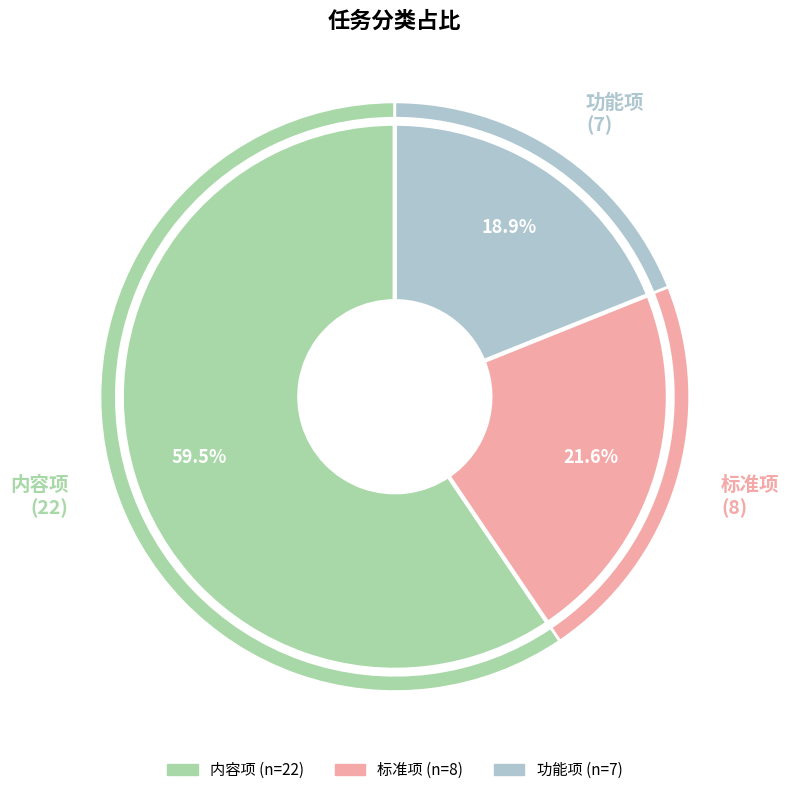

What is the total percentage of 内容项 and 标准项?

81.1%